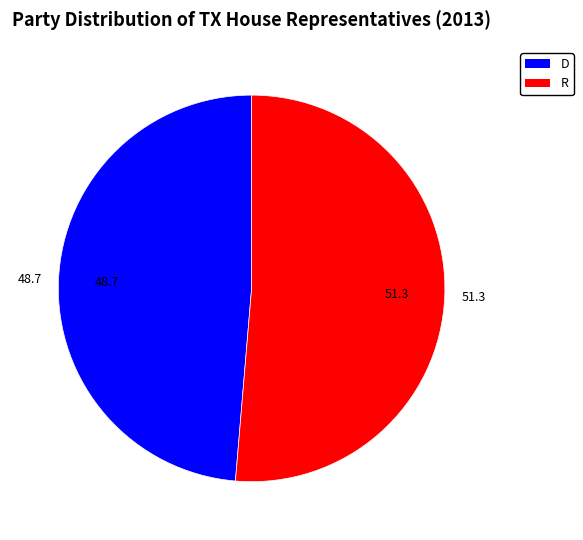

Approximately how many times larger is the value at D compared to R?

0.9